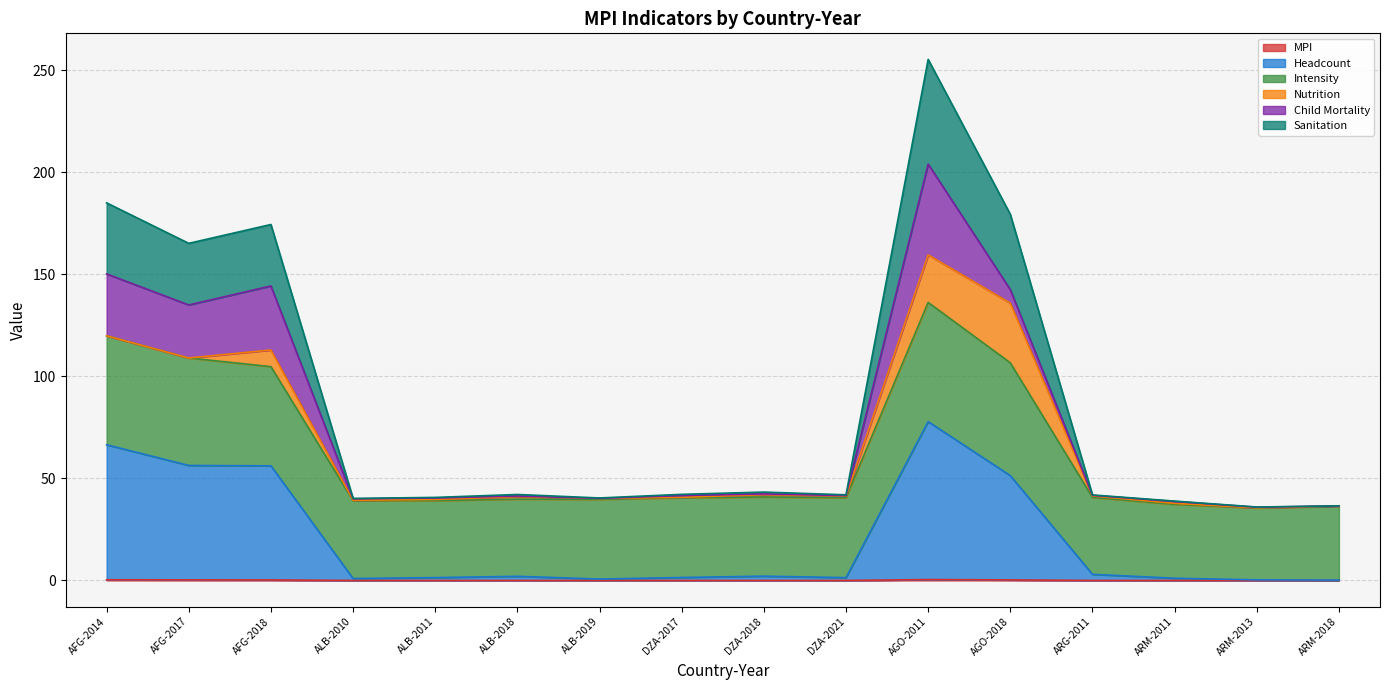

Read the Intensity value at DZA-2017.

40.8